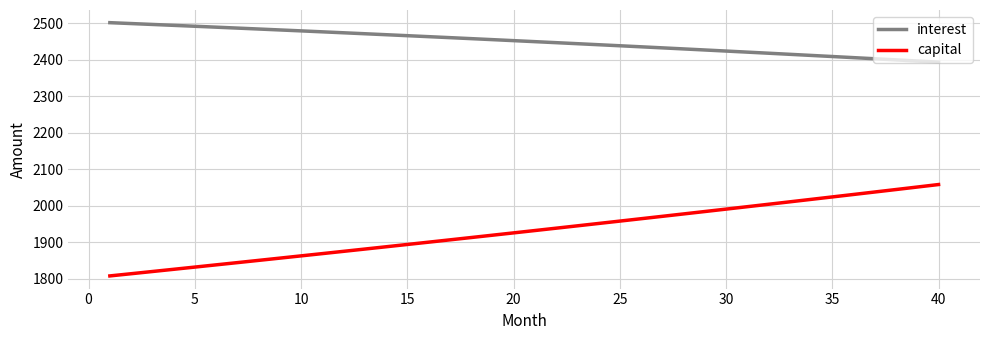

Which series has the widest spread of values?

capital